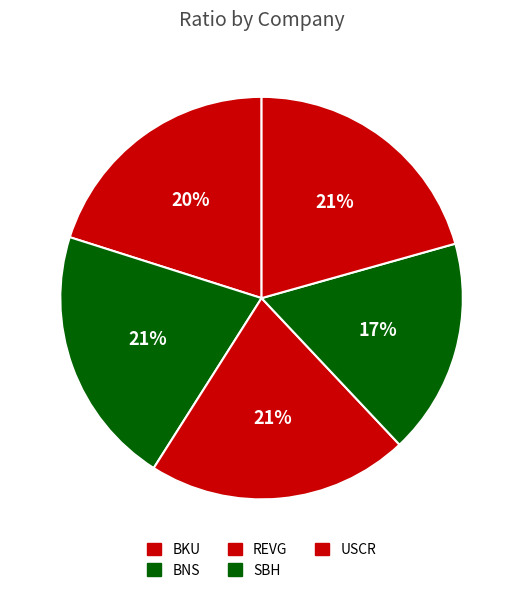

What is the change in value from SBH to USCR?

+0.2